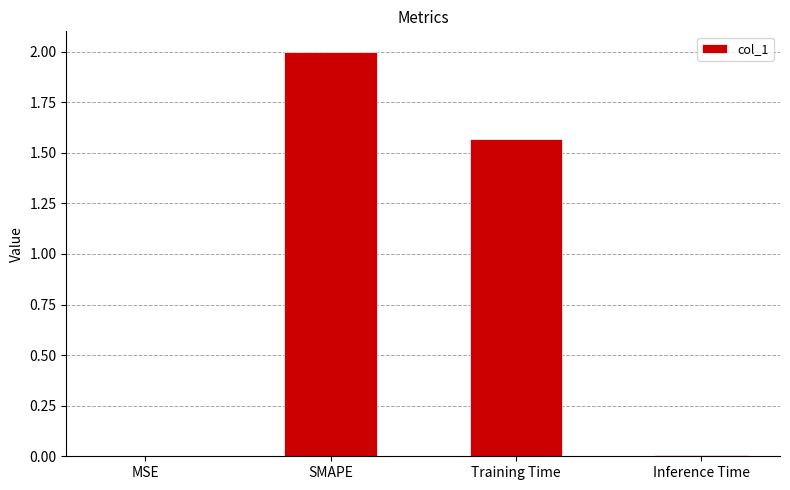

Which has a higher value, Inference Time or Training Time?

Training Time